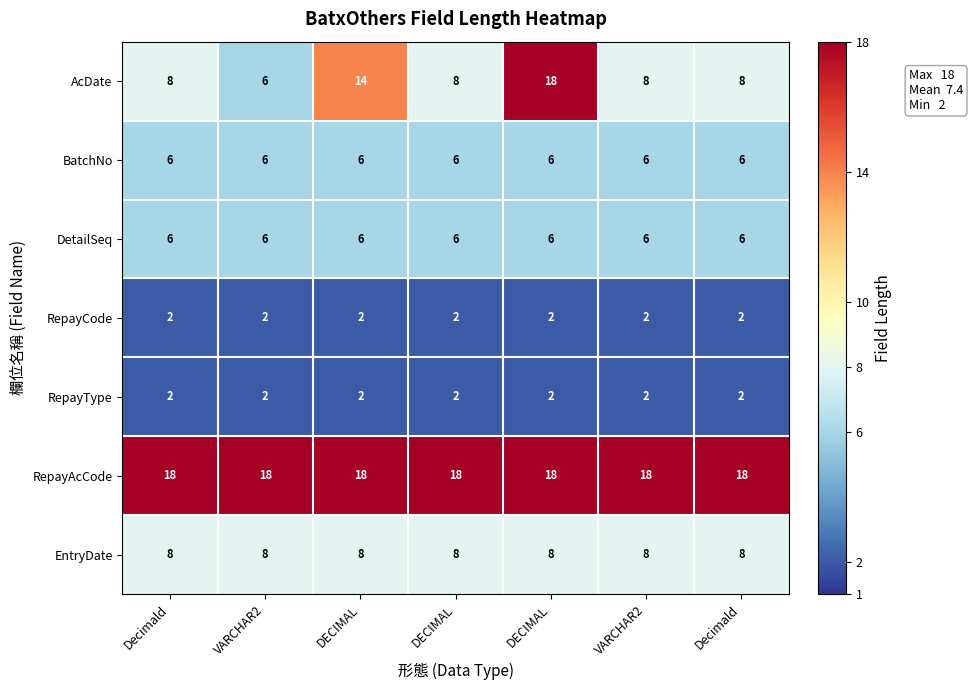

Reading left to right, list all the values displayed in this chart.

AcDate: Decimald=8	VARCHAR2=6	DECIMAL=14	DECIMAL=8	DECIMAL=18	VARCHAR2=8	Decimald=8
BatchNo: Decimald=6	VARCHAR2=6	DECIMAL=6	DECIMAL=6	DECIMAL=6	VARCHAR2=6	Decimald=6
DetailSeq: Decimald=6	VARCHAR2=6	DECIMAL=6	DECIMAL=6	DECIMAL=6	VARCHAR2=6	Decimald=6
RepayCode: Decimald=2	VARCHAR2=2	DECIMAL=2	DECIMAL=2	DECIMAL=2	VARCHAR2=2	Decimald=2
RepayType: Decimald=2	VARCHAR2=2	DECIMAL=2	DECIMAL=2	DECIMAL=2	VARCHAR2=2	Decimald=2
RepayAcCode: Decimald=18	VARCHAR2=18	DECIMAL=18	DECIMAL=18	DECIMAL=18	VARCHAR2=18	Decimald=18
EntryDate: Decimald=8	VARCHAR2=8	DECIMAL=8	DECIMAL=8	DECIMAL=8	VARCHAR2=8	Decimald=8